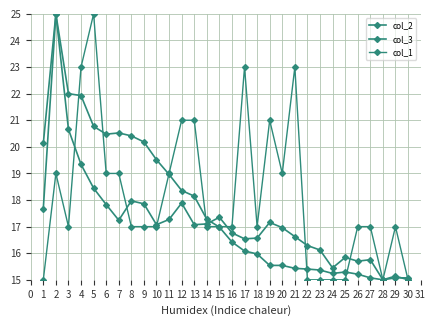

How many intersections are there between col_2 and col_1?

8